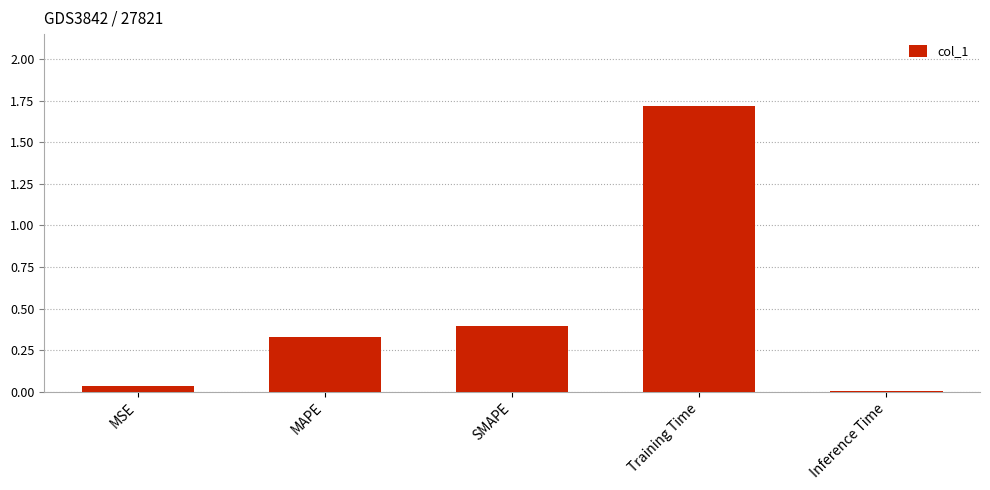

The value at MSE is 0.1. True or false?

False